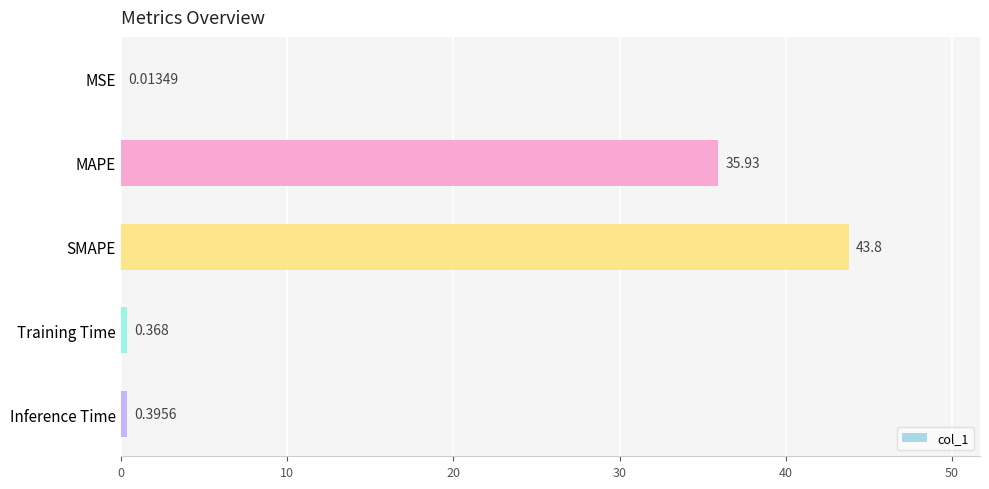

Which has a higher value, MSE or SMAPE?

SMAPE